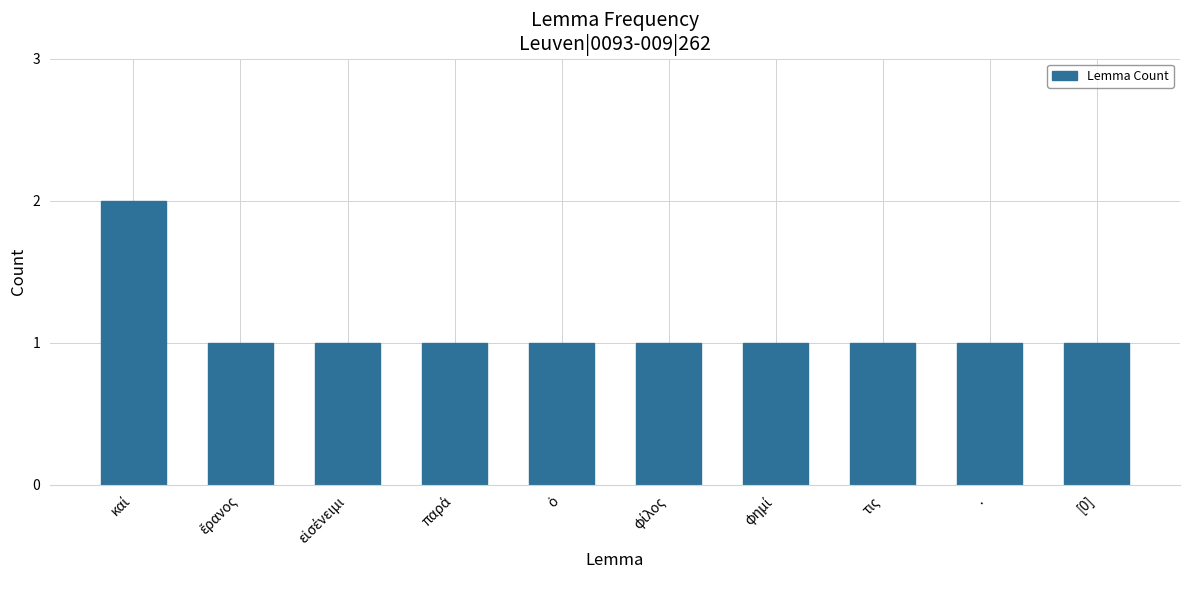

Reading left to right, transcribe all the data shown in this chart.

2	1	1	1	1	1	1	1	1	1